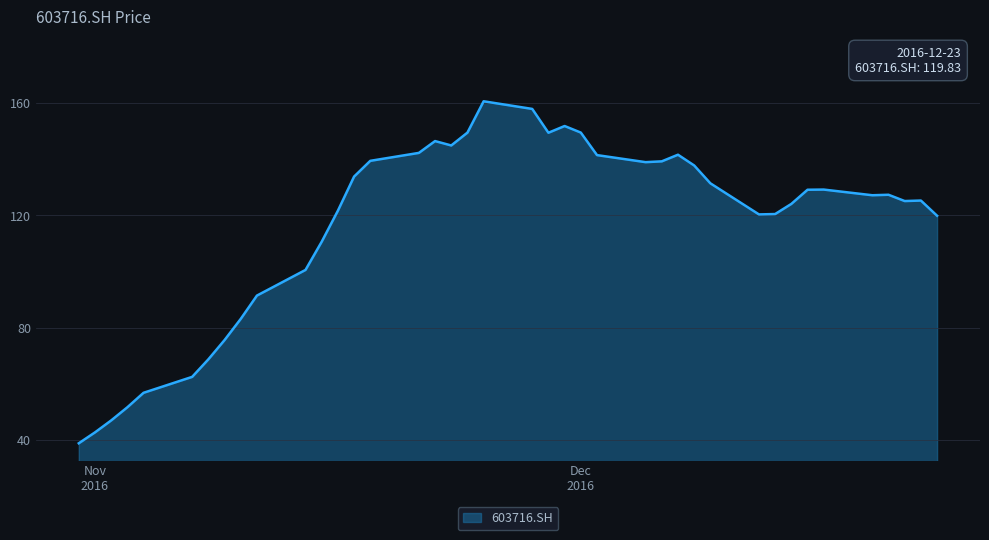

How many lines are shown in the chart?

1